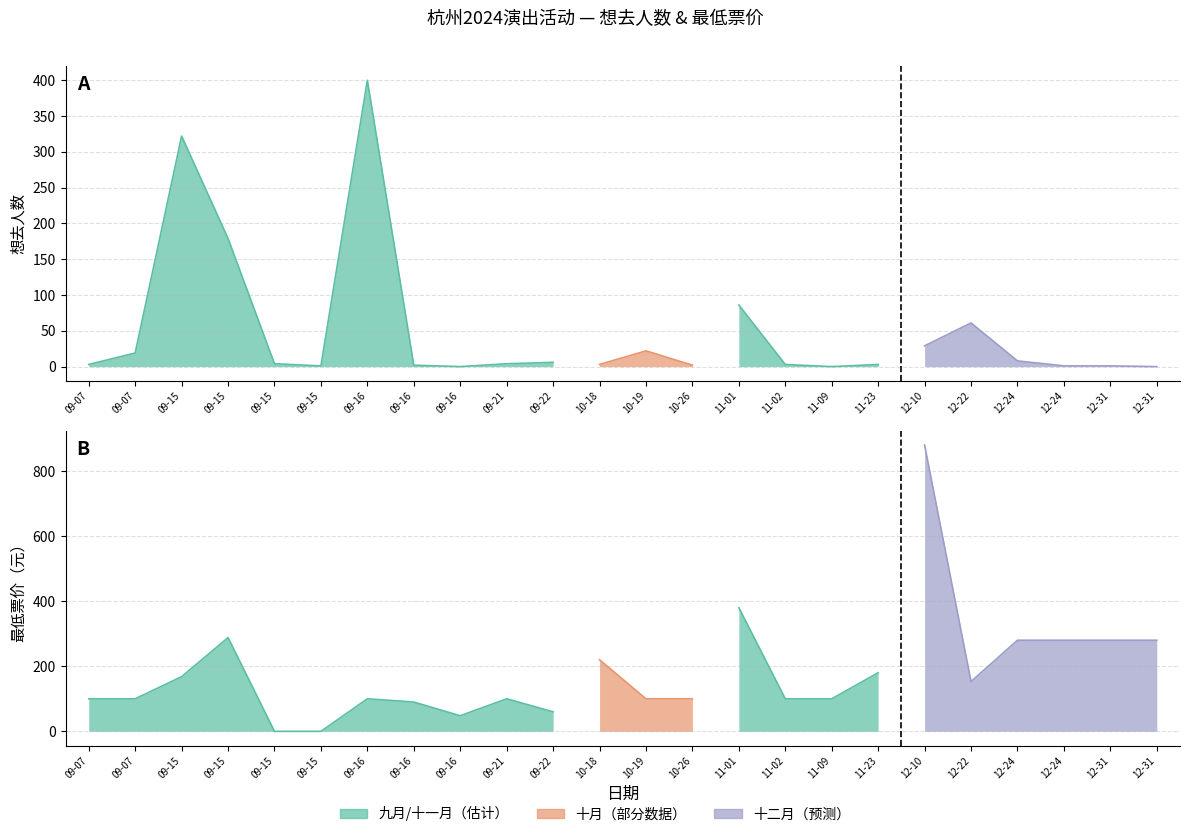

How many data points in 最低票价 are above 100?

11